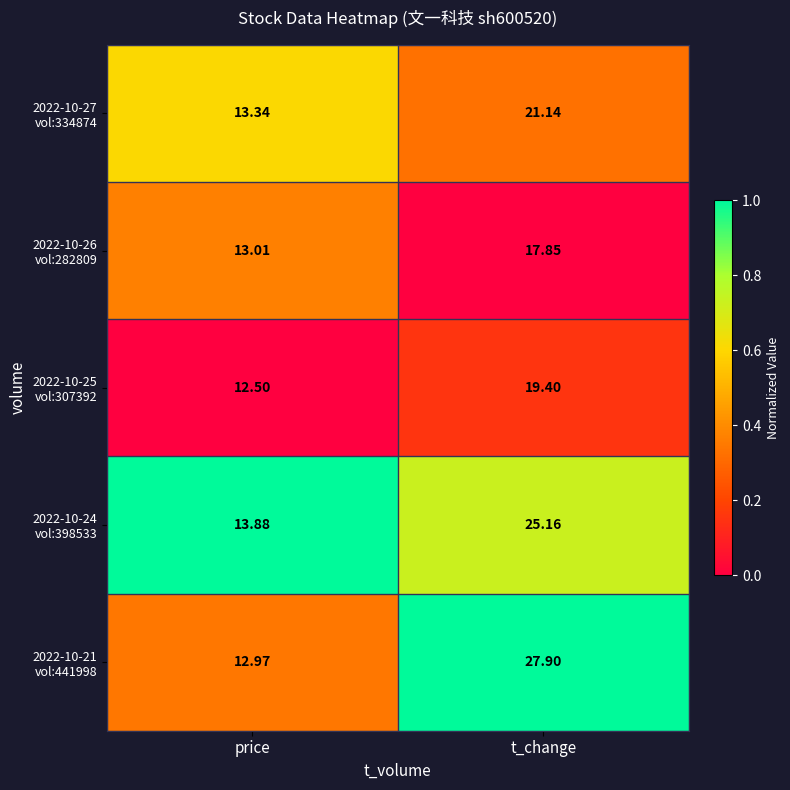

At which category is the sum across all series the highest?

t_change